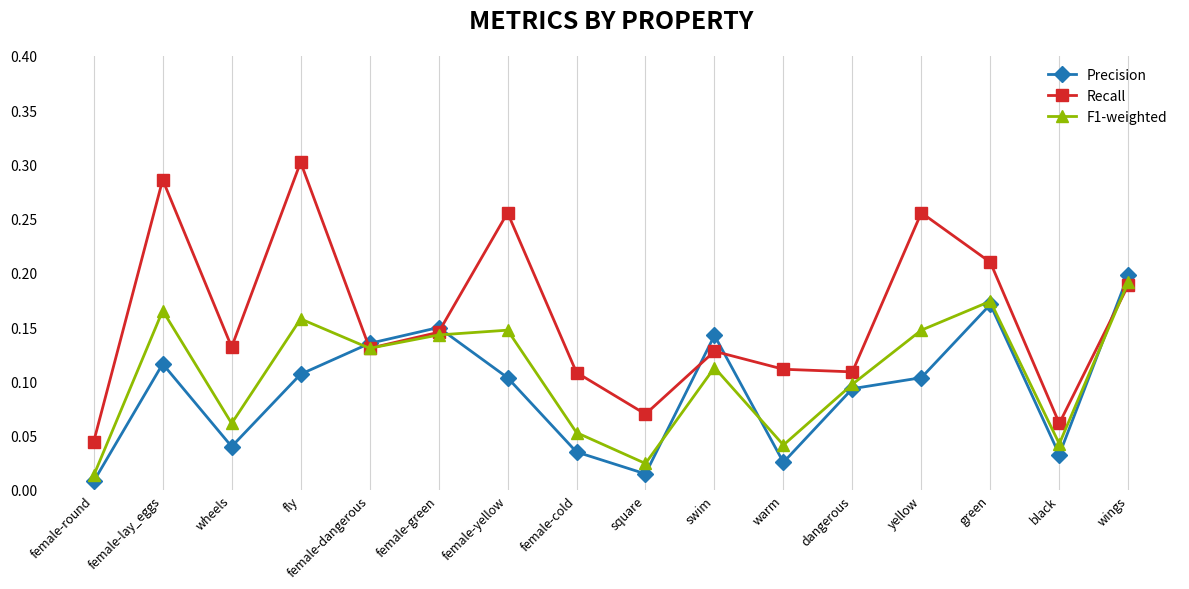

True or false: F1-weighted has more than 2 points higher than both neighbors.

True